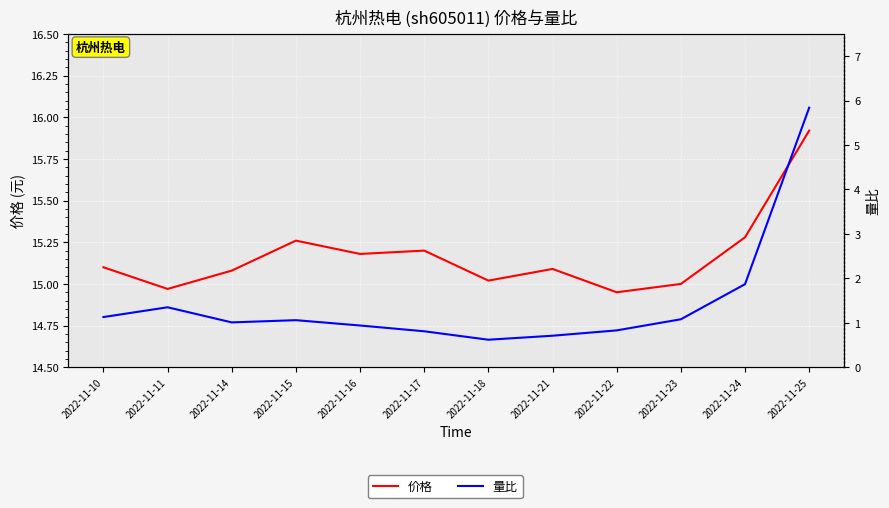

True or false: 量比 and 价格 cross at least once.

False